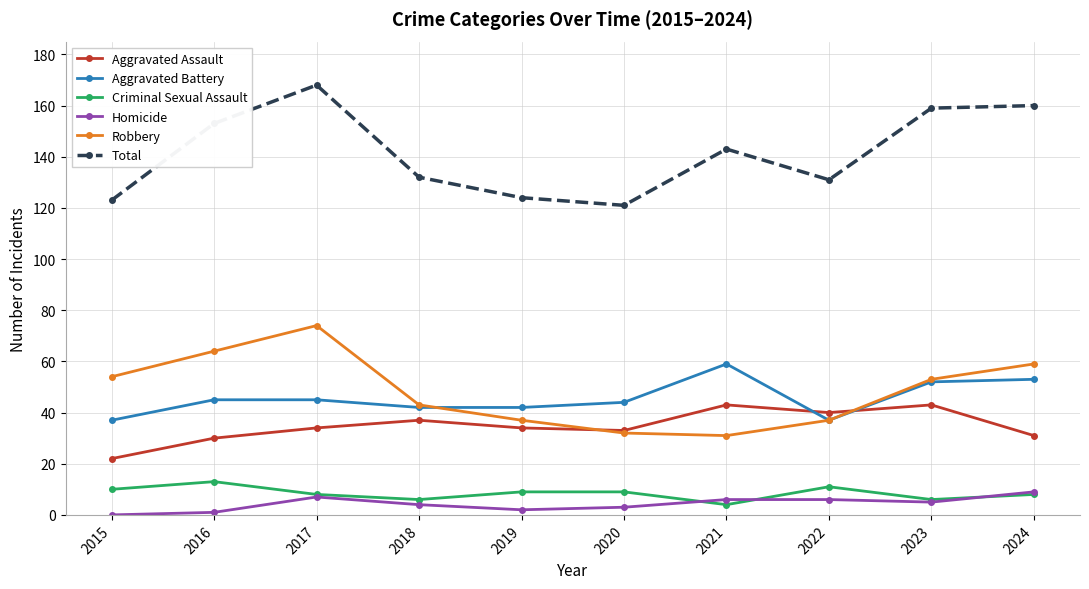

Where is the first local maximum for Homicide?

2017